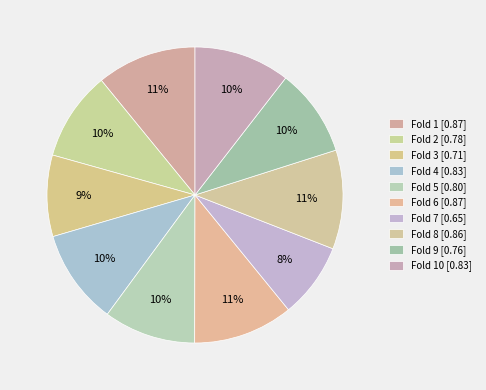

Rank the categories by value from highest to lowest.

Fold 6, Fold 1, Fold 8, Fold 10, Fold 4, Fold 5, Fold 2, Fold 9, Fold 3, Fold 7